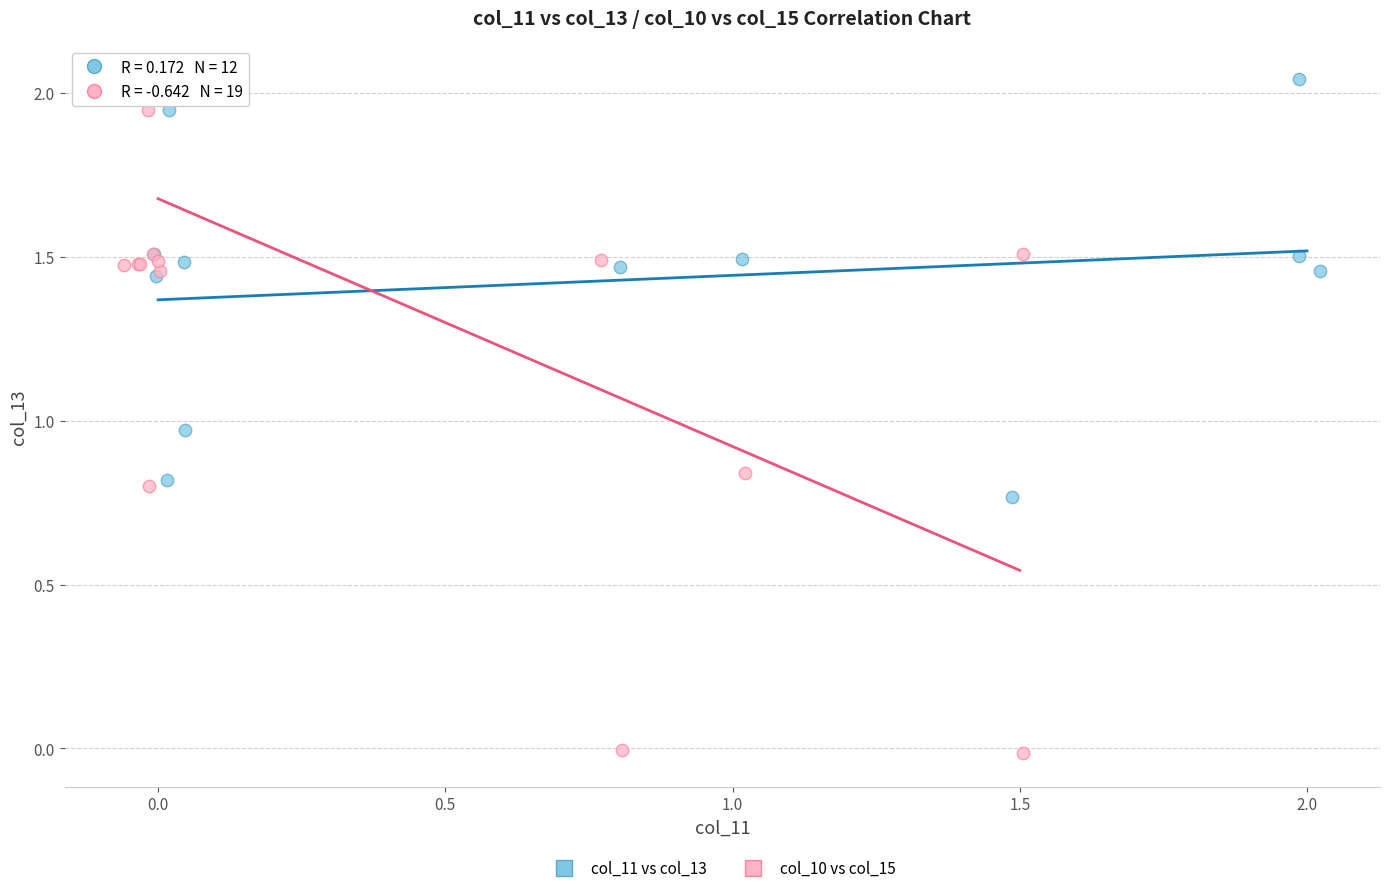

Which series contains the lowest Y value?

col_10 vs col_15